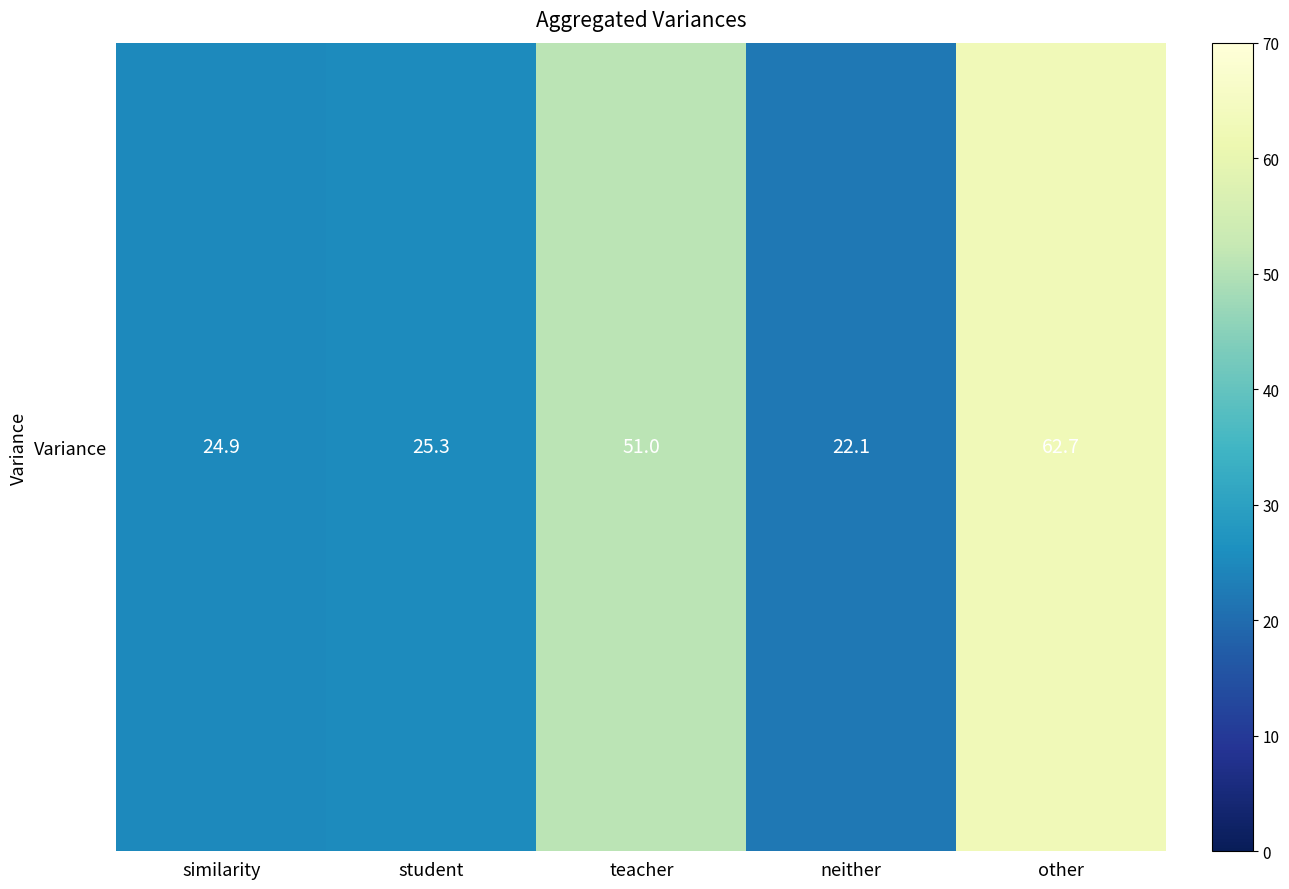

Reading left to right, what are all the values shown in this chart?

24.9	25.3	51.0	22.1	62.7